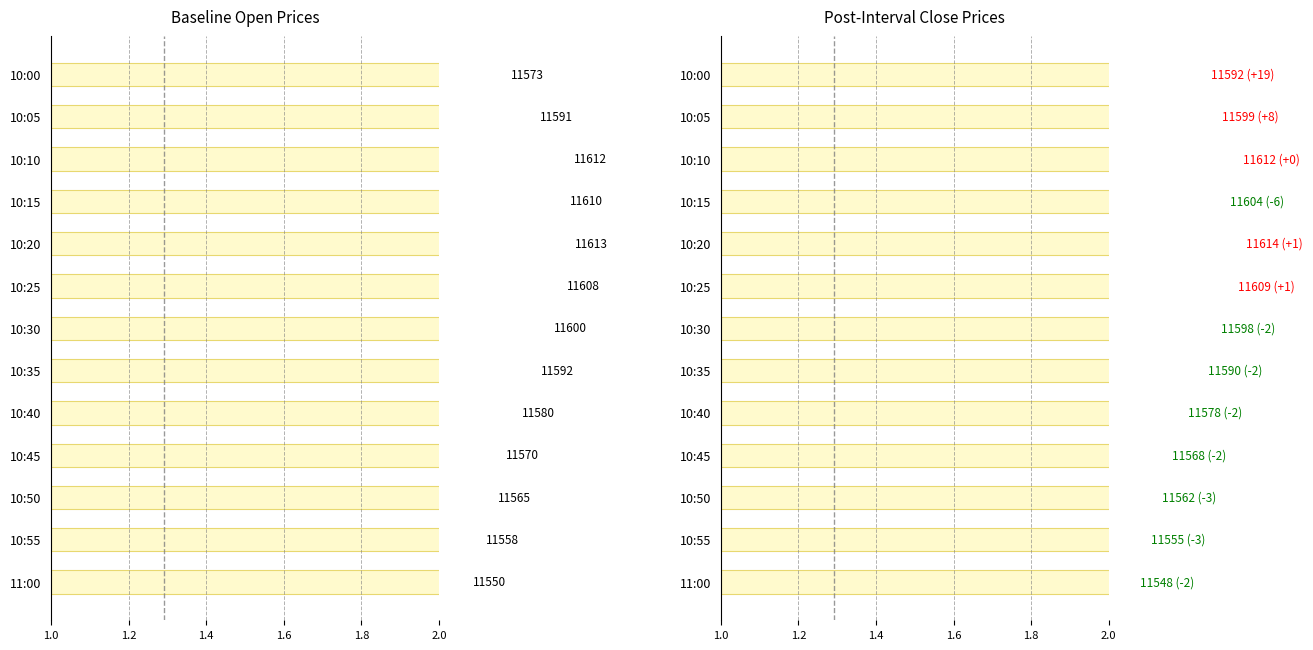

The open series shows 1.8 at 10:05. True or false?

False